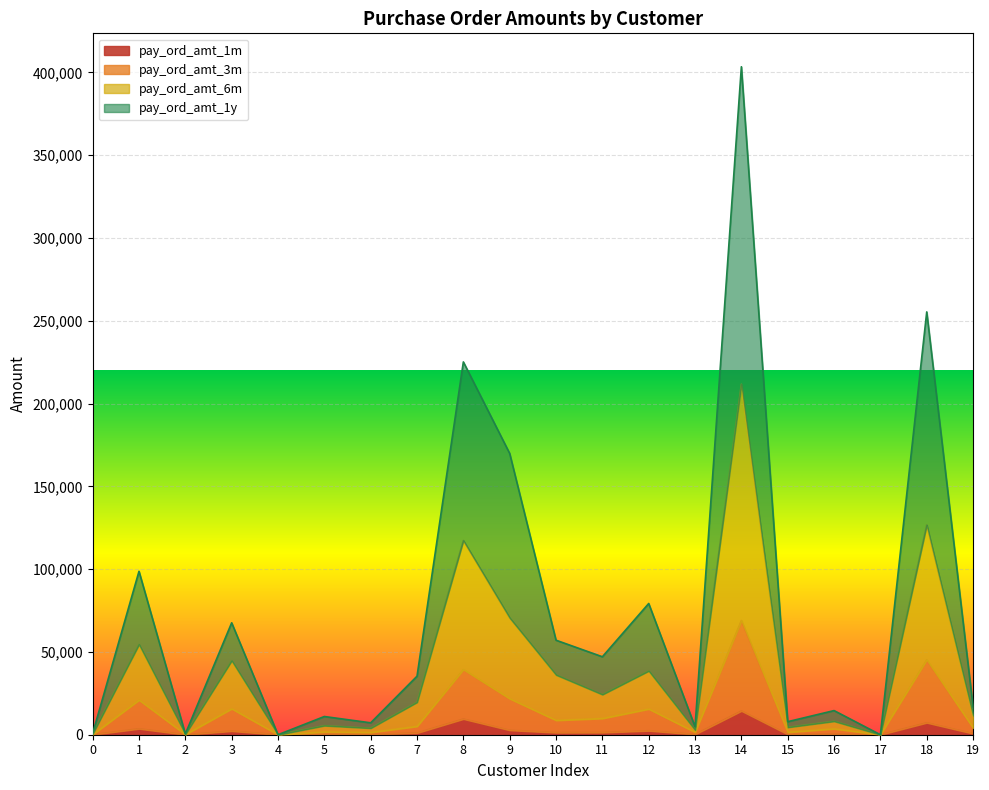

True or false: pay_ord_amt_1y and pay_ord_amt_6m intersect in this chart.

False